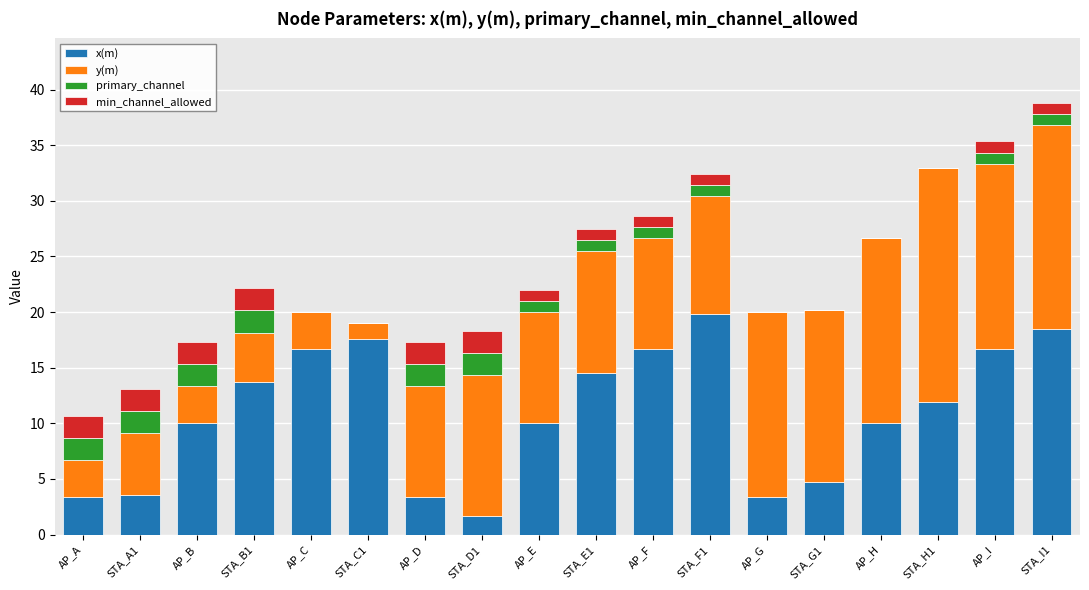

What is the highest value of the x(m) series?

19.9